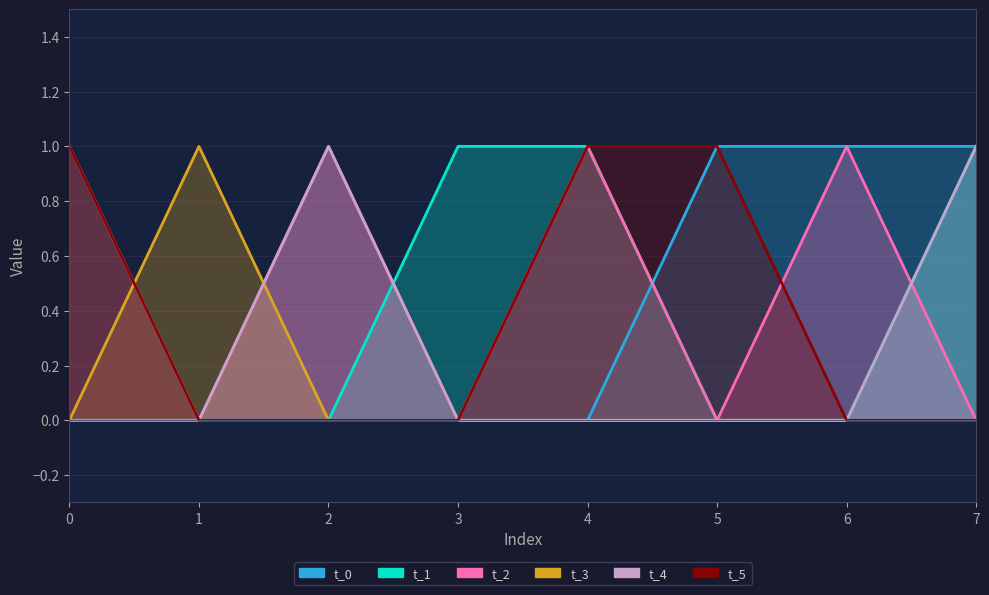

How many data points does each series have?

8